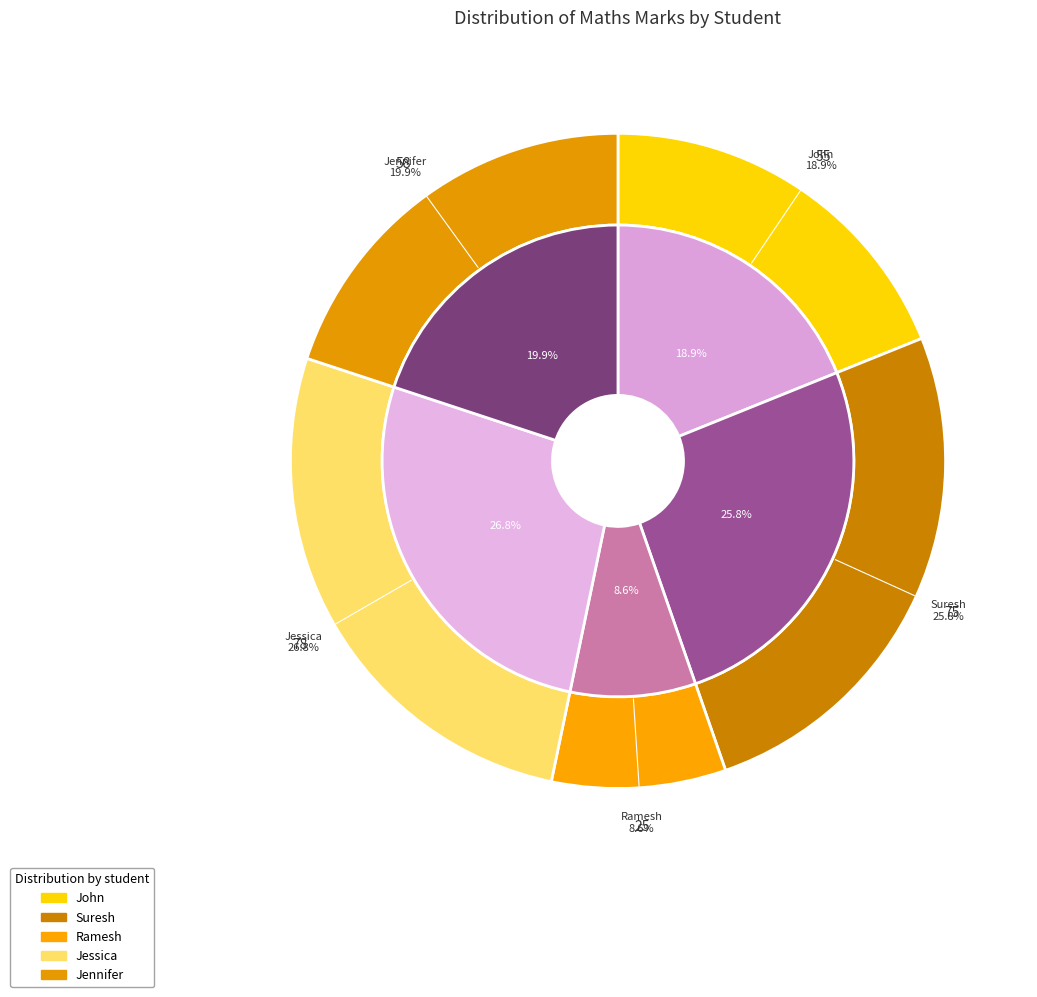

Is John the majority of the pie?

No